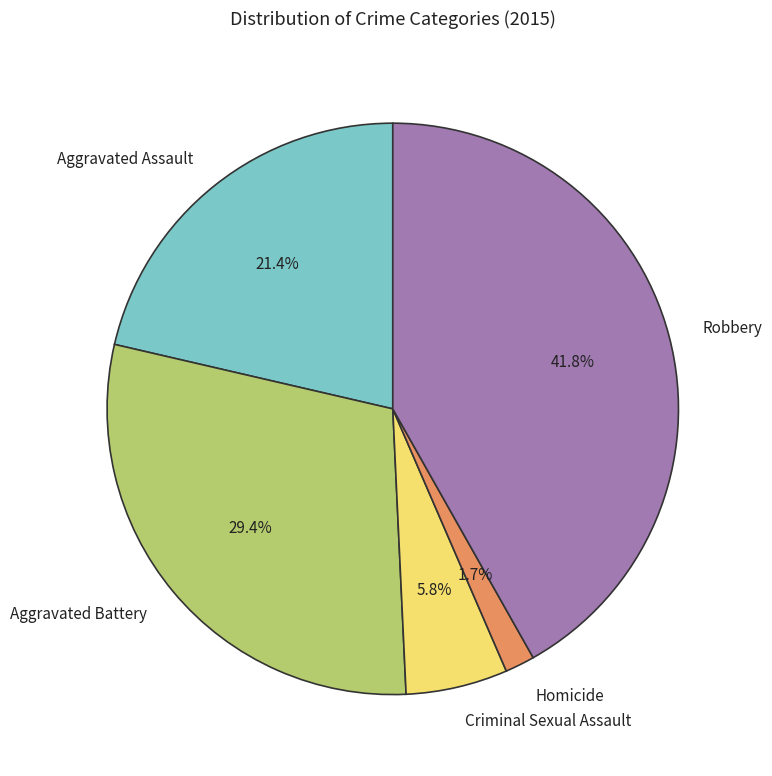

How many slices are in this pie chart?

5